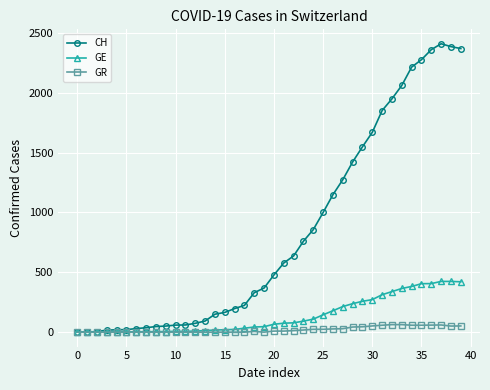

Rank the series by their maximum value, from highest to lowest.

CH, GE, GR